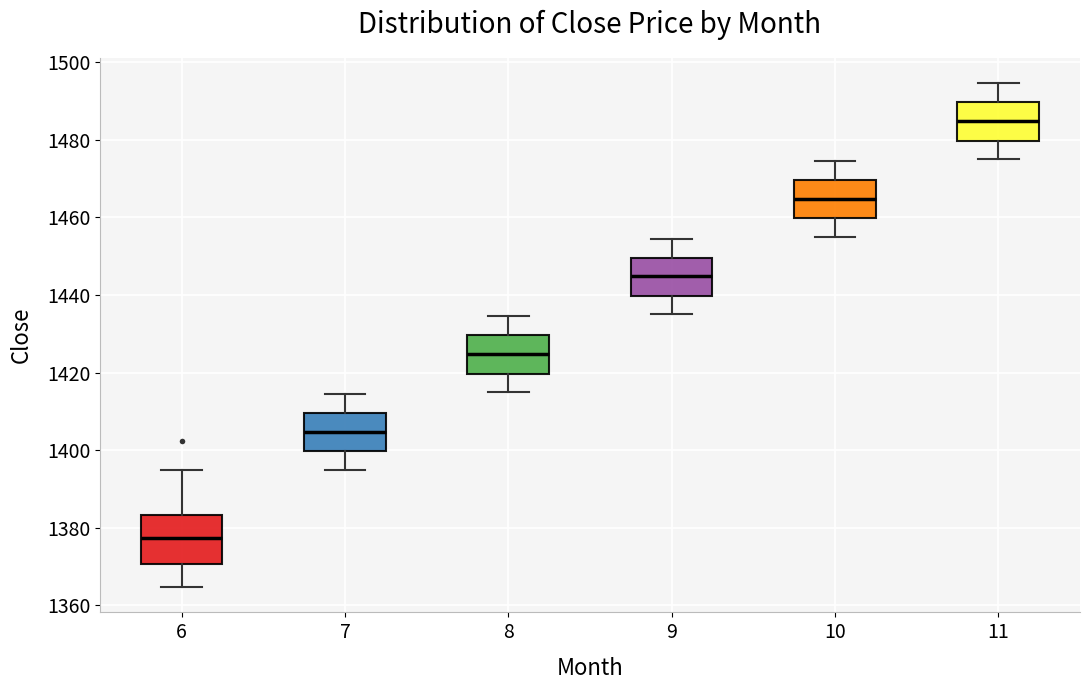

Reading left to right, read every box against the y-axis: the position of its median line, the range the box covers, and the ends of its whiskers. The values are not printed on the chart, so give them approximately, as read against the axis.

6: median 1378, box 1370 to 1384, whiskers 1364 to 1394
7: median 1404, box 1400 to 1410, whiskers 1396 to 1414
8: median 1424, box 1420 to 1430, whiskers 1416 to 1434
9: median 1444, box 1440 to 1450, whiskers 1436 to 1454
10: median 1464, box 1460 to 1470, whiskers 1456 to 1474
11: median 1484, box 1480 to 1490, whiskers 1476 to 1494